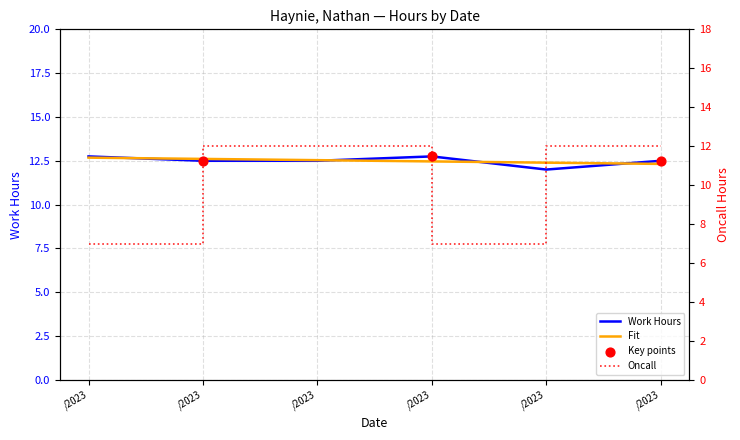

At which category is the sum across all series the highest?

/2023